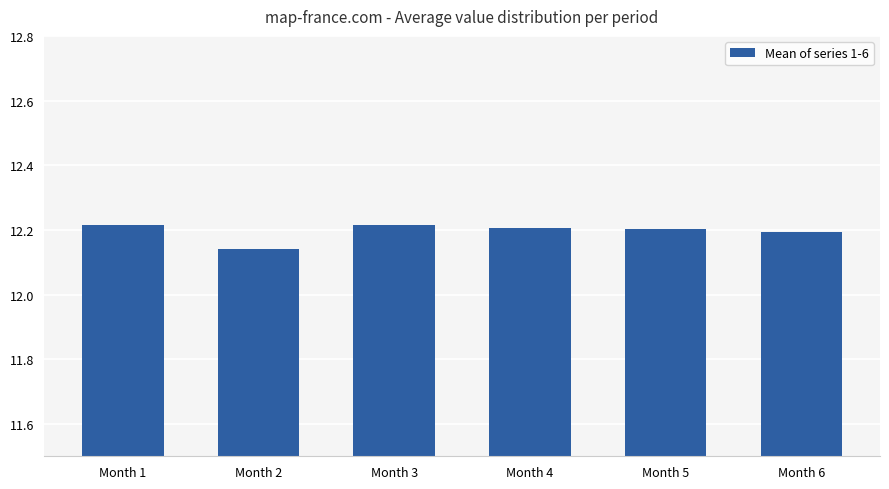

What is the difference between the second highest and minimum values?

0.1